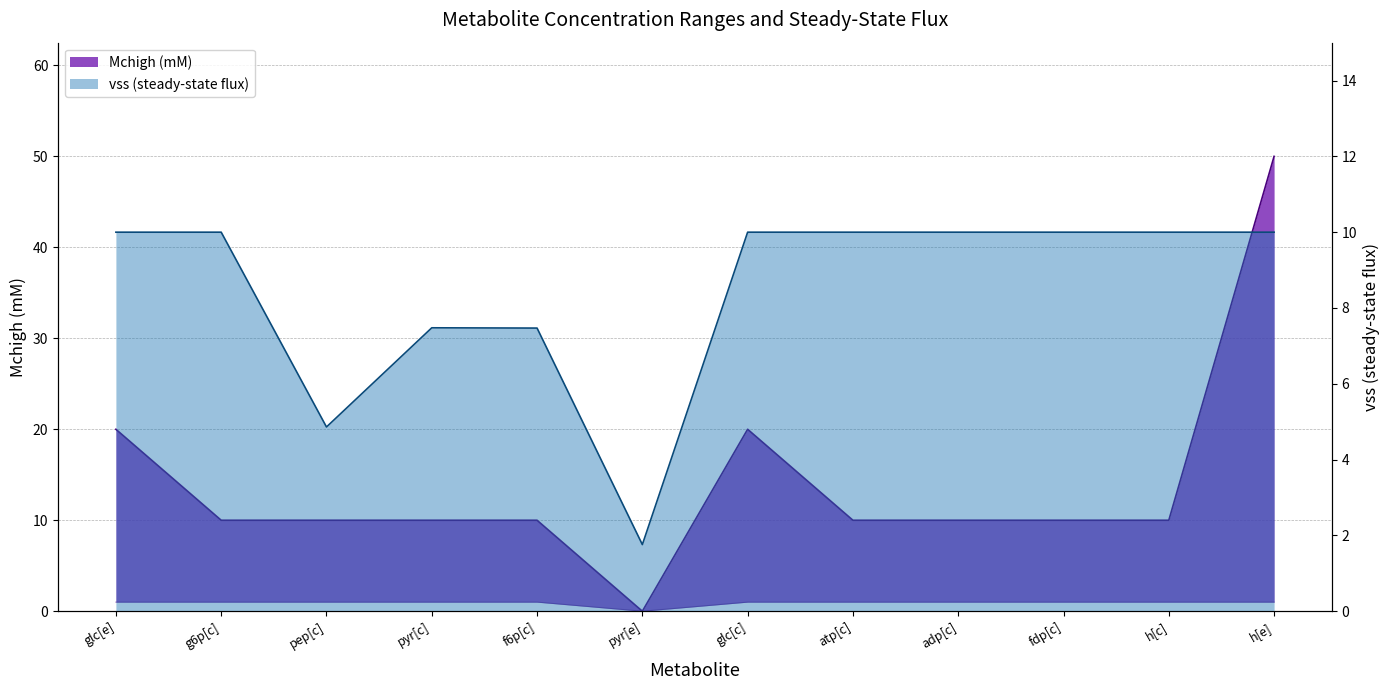

At which category does the chart reach its minimum across all series?

pyr[e]